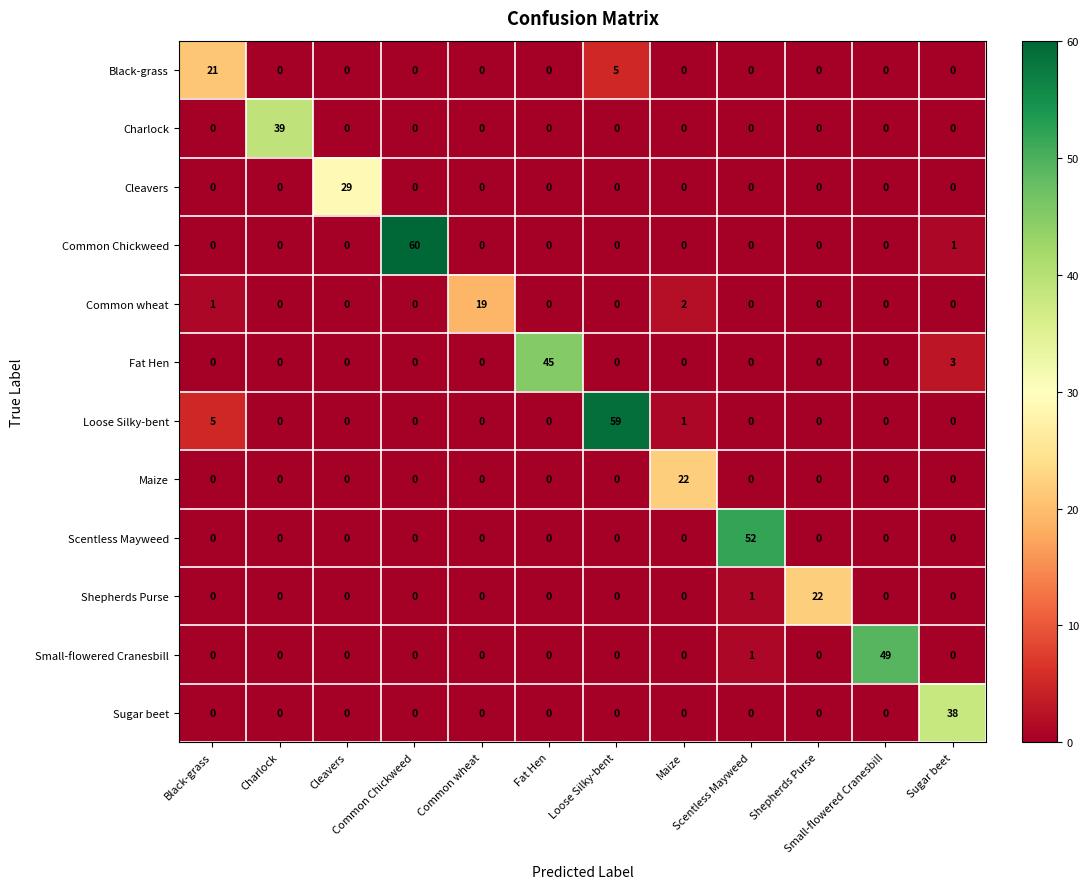

What is the greatest value displayed?

60